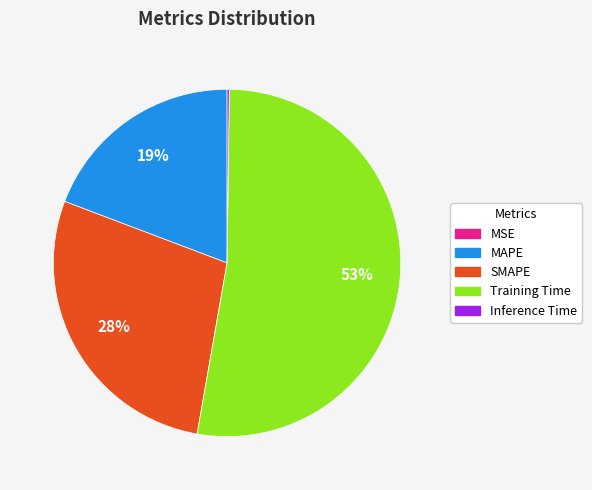

Which category has the biggest portion of the pie?

Training Time